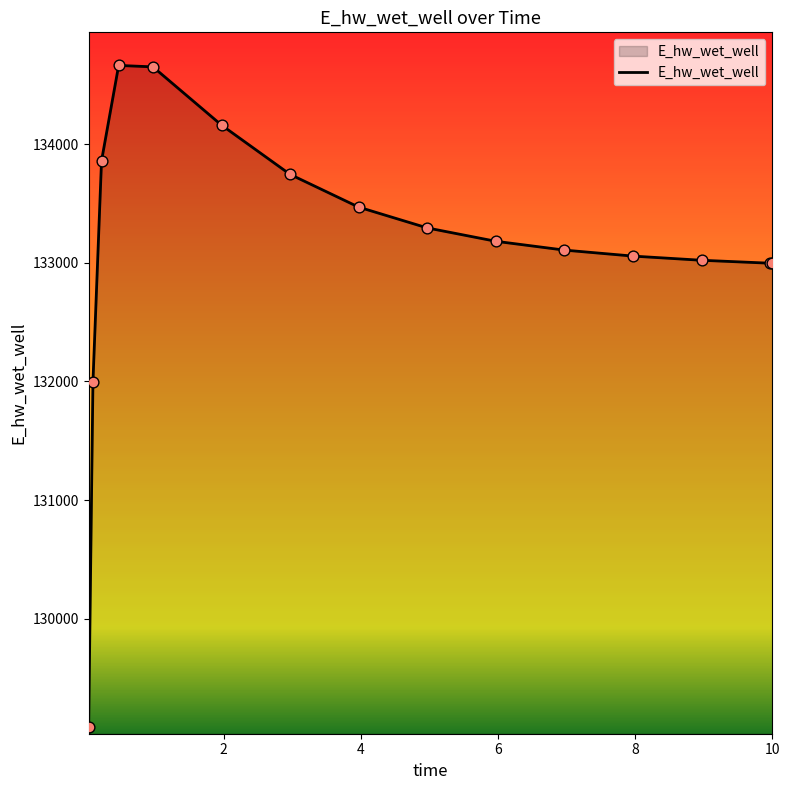

What is the difference between the maximum and minimum values?

5581.6